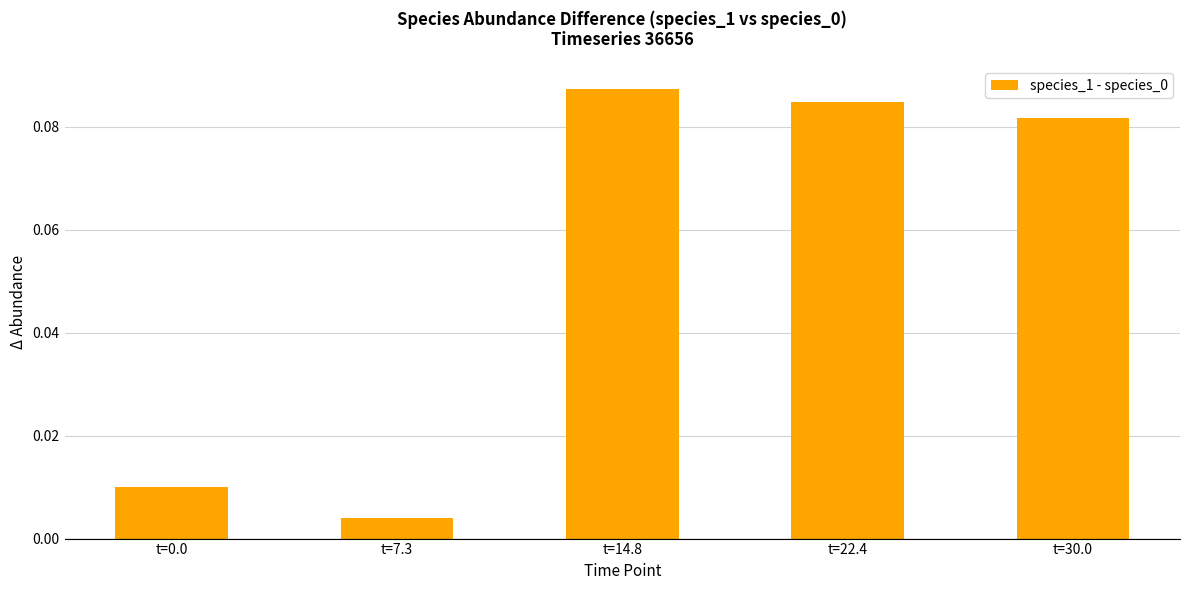

The chart shows a value of 0.0 at t=14.8. True or false?

False